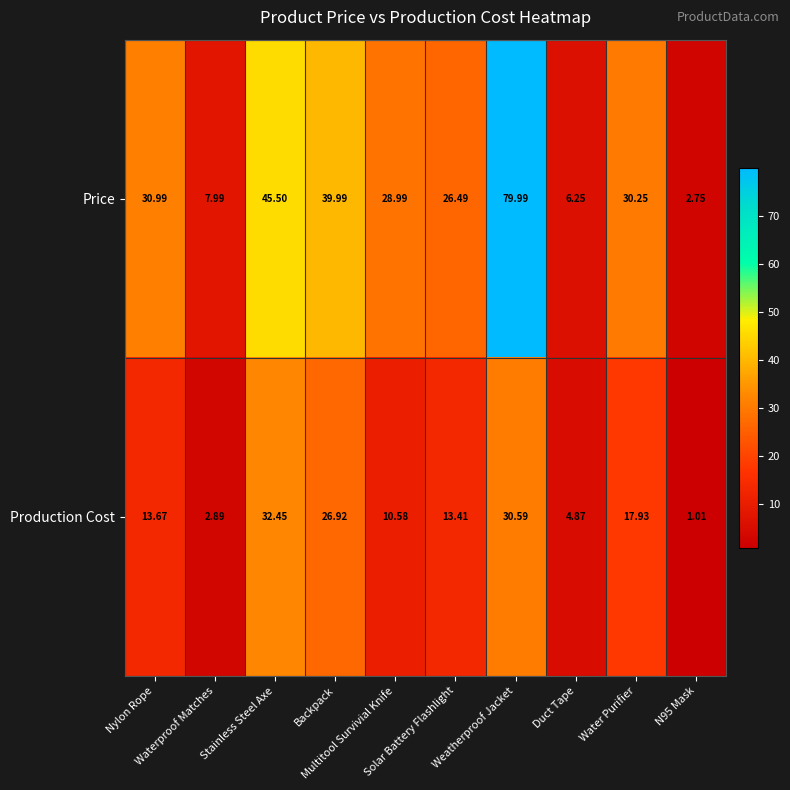

How many data points does each series have?

10